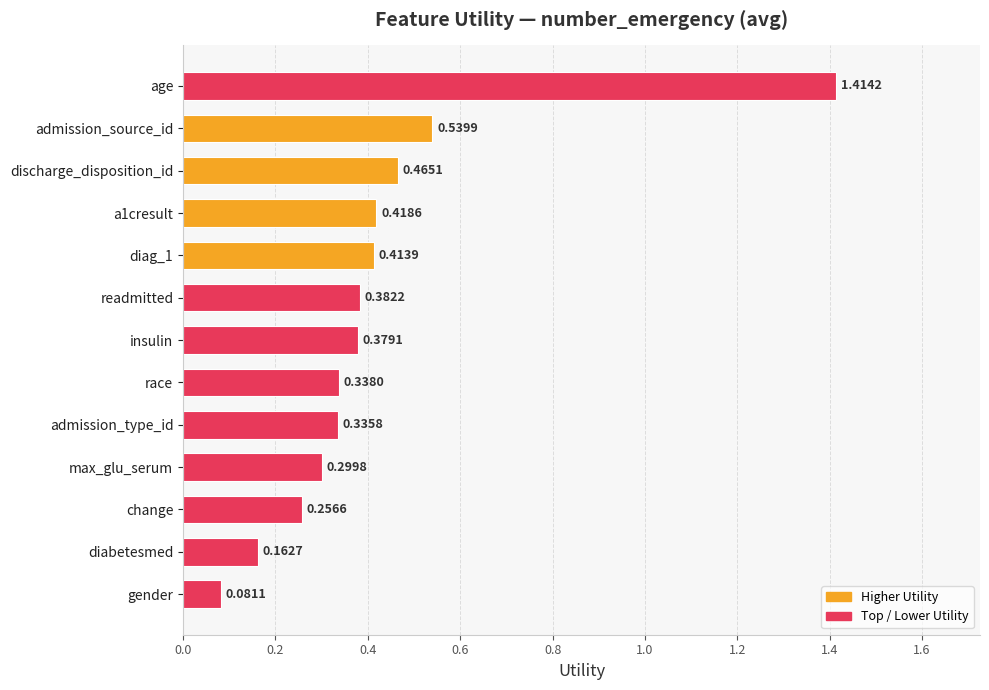

List the labels in order of value, largest first.

age, admission_source_id, discharge_disposition_id, a1cresult, diag_1, readmitted, insulin, race, admission_type_id, max_glu_serum, change, diabetesmed, gender